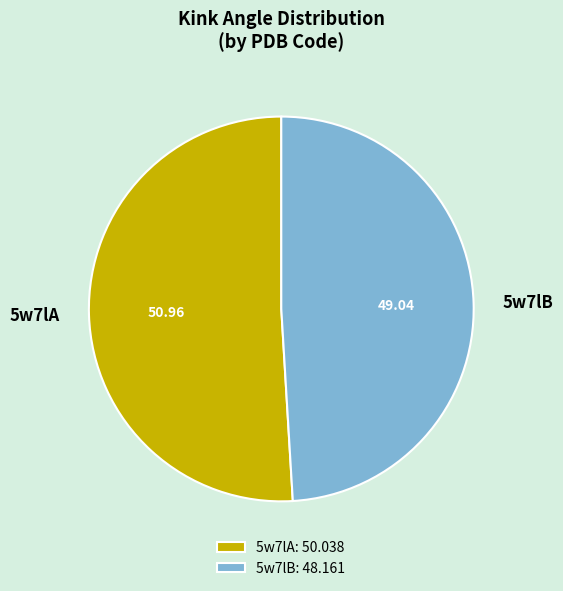

Is the sum of 5w7lA and 5w7lB greater than half?

Yes